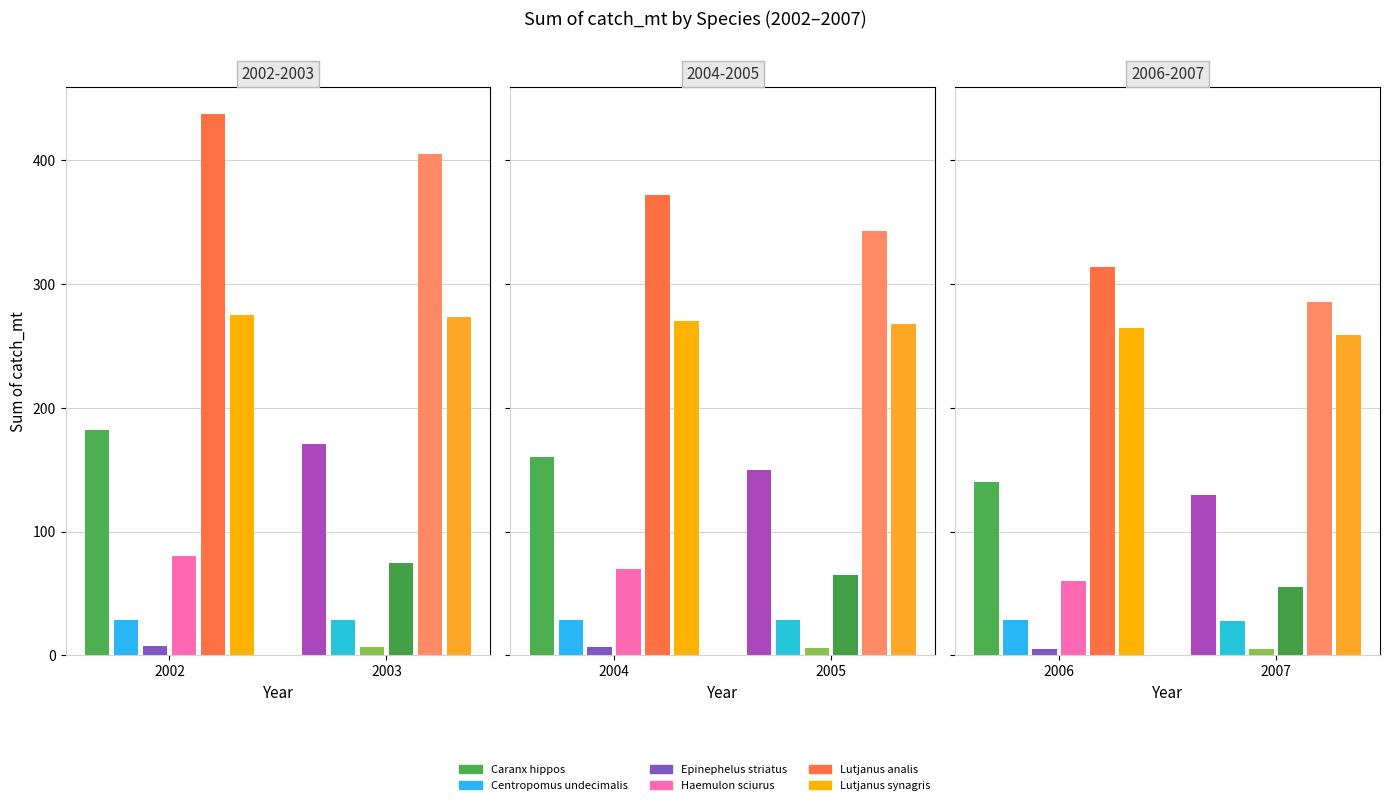

Is it true that Caranx hippos equals 32.4 at 2006?

False